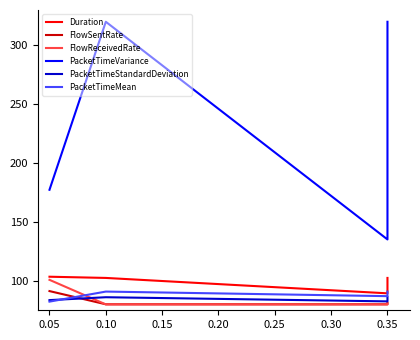

Does the chart display data point markers on the line(s)?

No